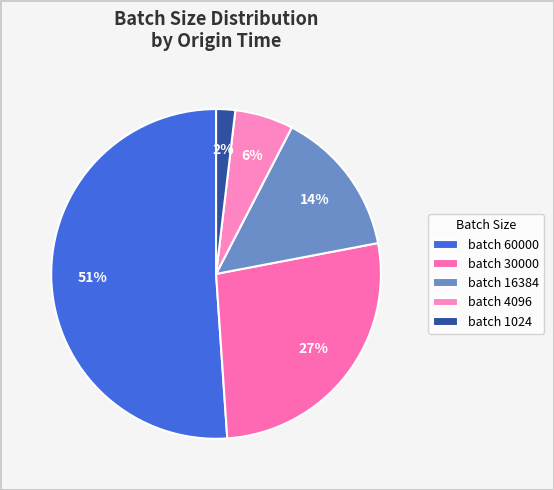

What is the largest slice in the pie chart?

batch 60000